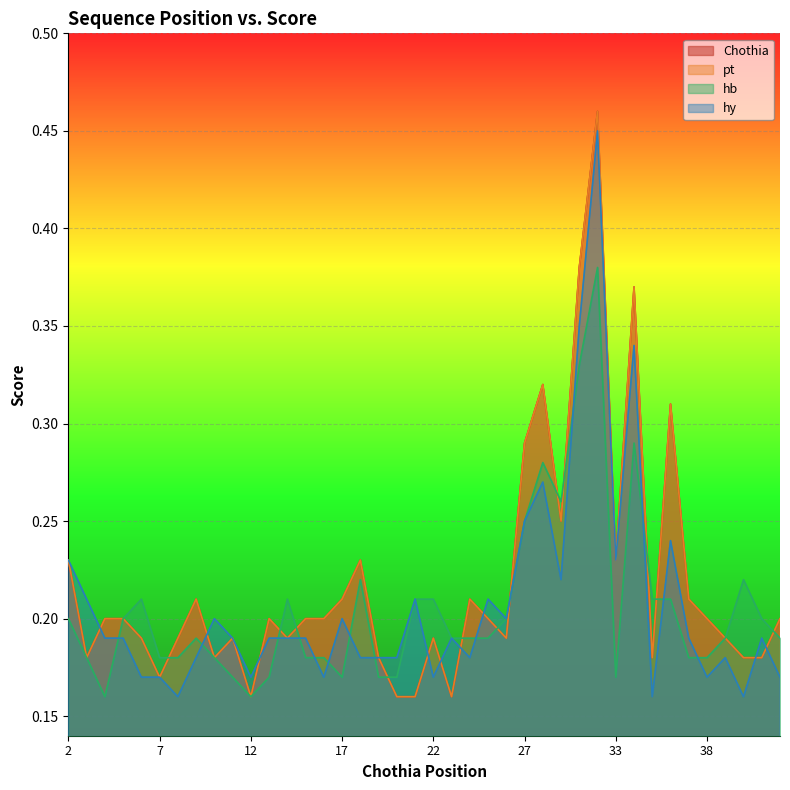

What is the difference between the second highest and second lowest values in the hy series?

0.2